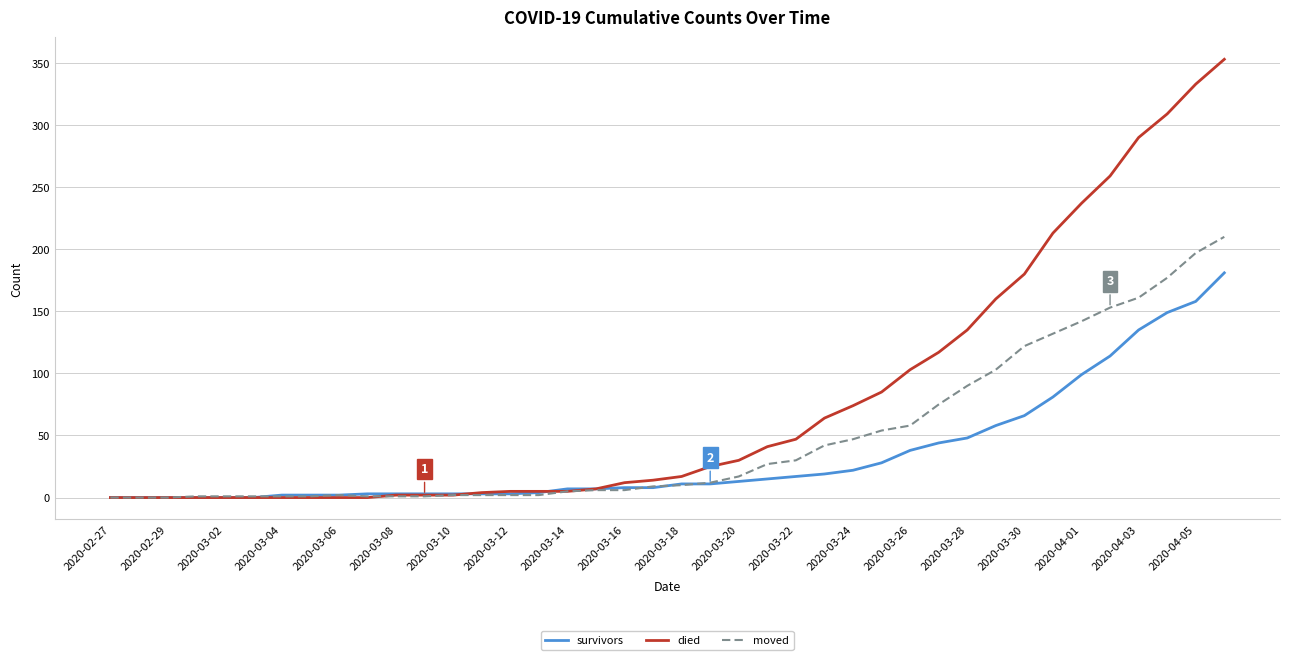

How many lines are shown in the chart?

3